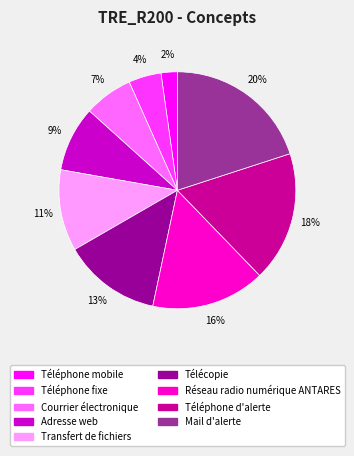

To the nearest percent, what percentage of the pie is Adresse web?

9%